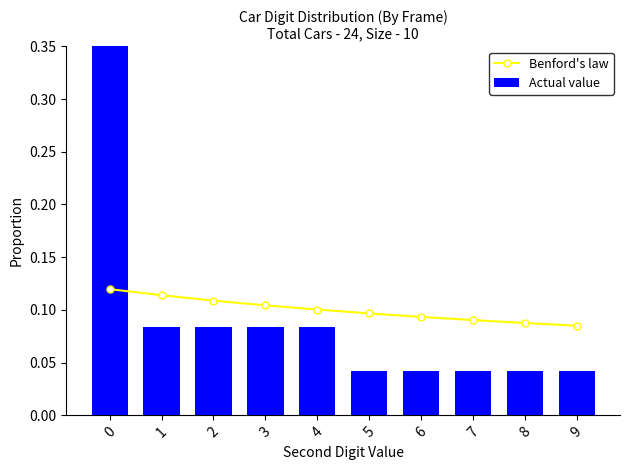

Reading left to right, list all the values displayed in this chart.

Benford's law: 0=0.1	1=0.1	2=0.1	3=0.1	4=0.1	5=0.1	6=0.1	7=0.1	8=0.1	9=0.1
Actual value: 0=0.5	1=0.1	2=0.1	3=0.1	4=0.1	5=0.0	6=0.0	7=0.0	8=0.0	9=0.0